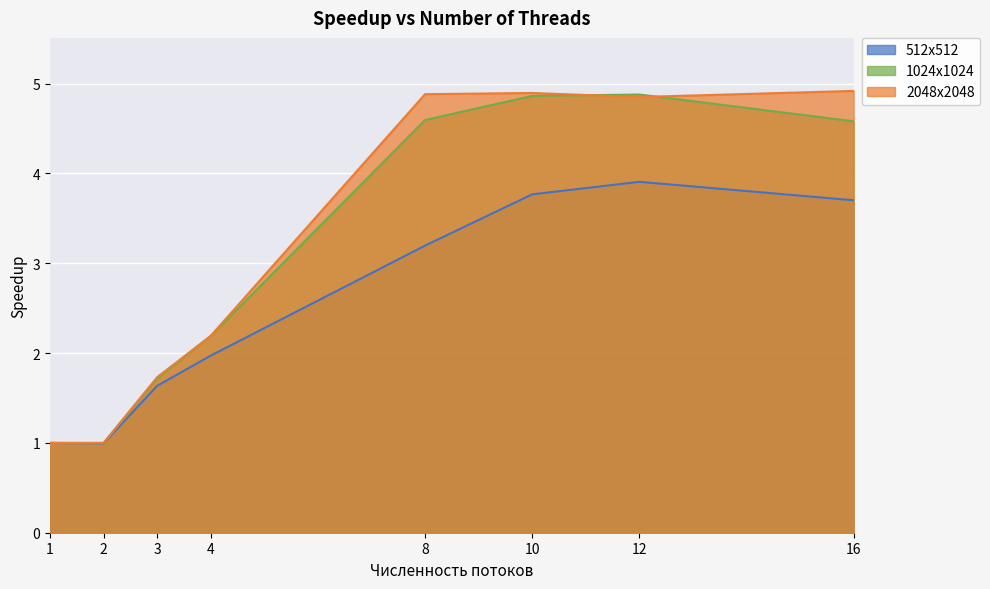

Rank the series by their maximum value, from highest to lowest.

2048x2048, 1024x1024, 512x512